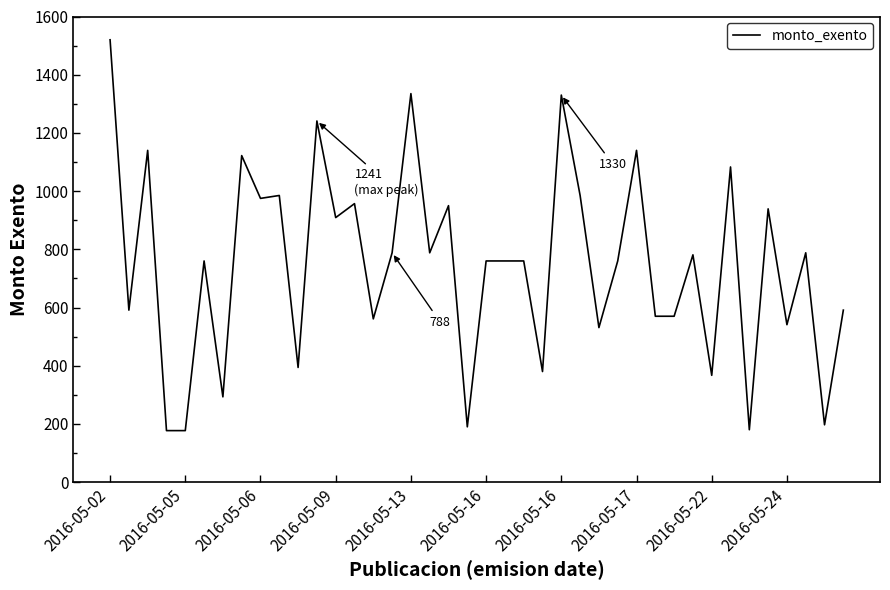

What is the smallest value displayed?

177